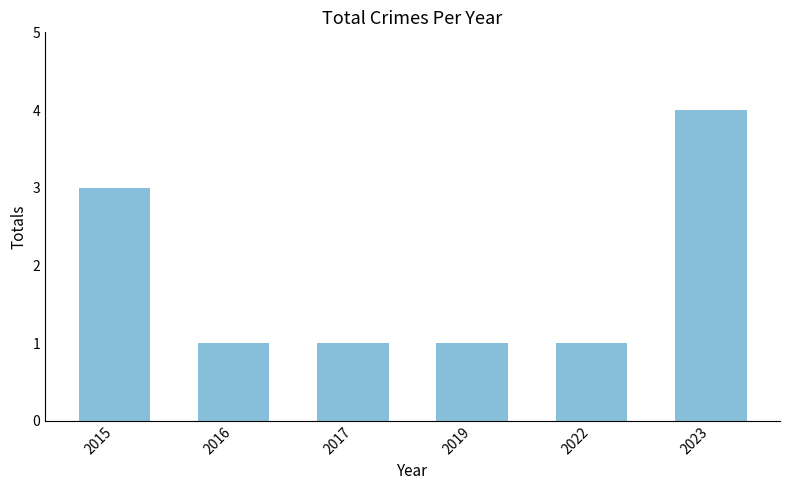

The chart shows a value of 1 at 2016. True or false?

True